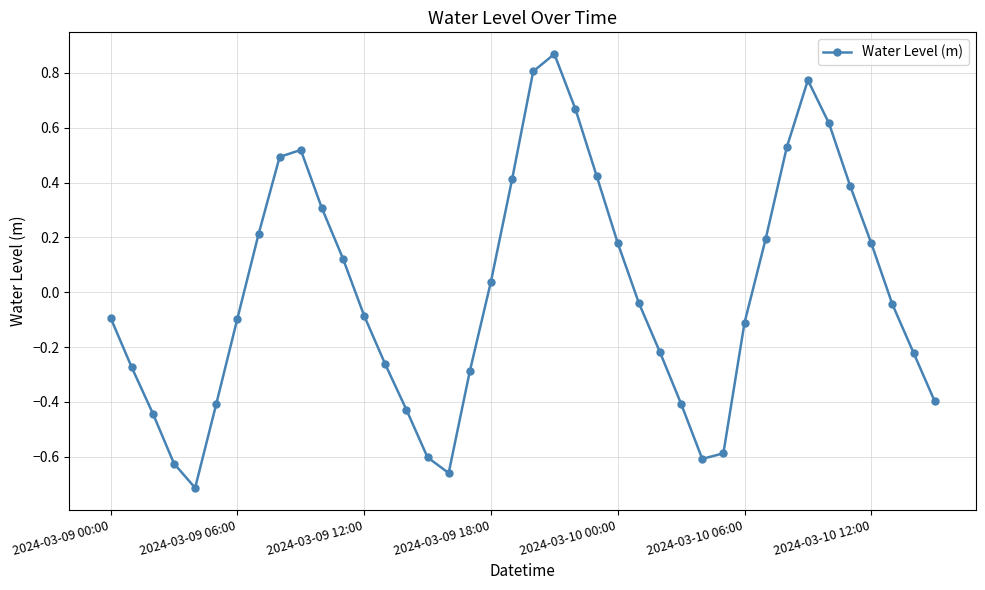

How many interior local peaks (higher than both neighbors) does the data have?

3